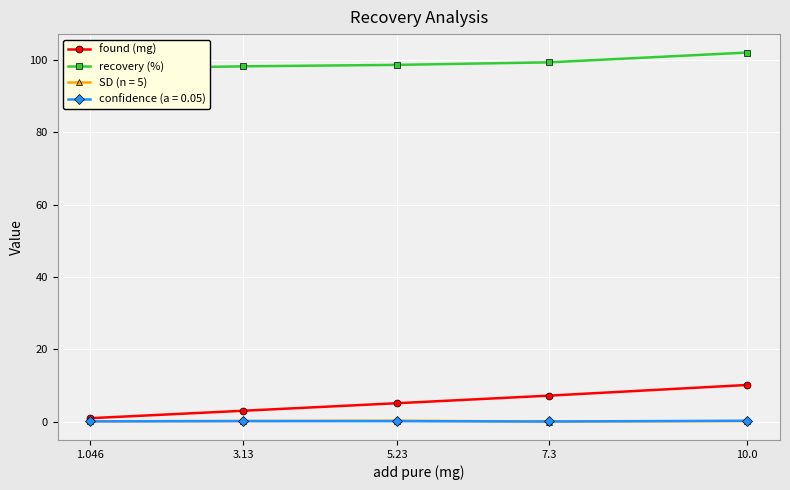

Rank the series by their maximum value, from highest to lowest.

recovery (%), found (mg)